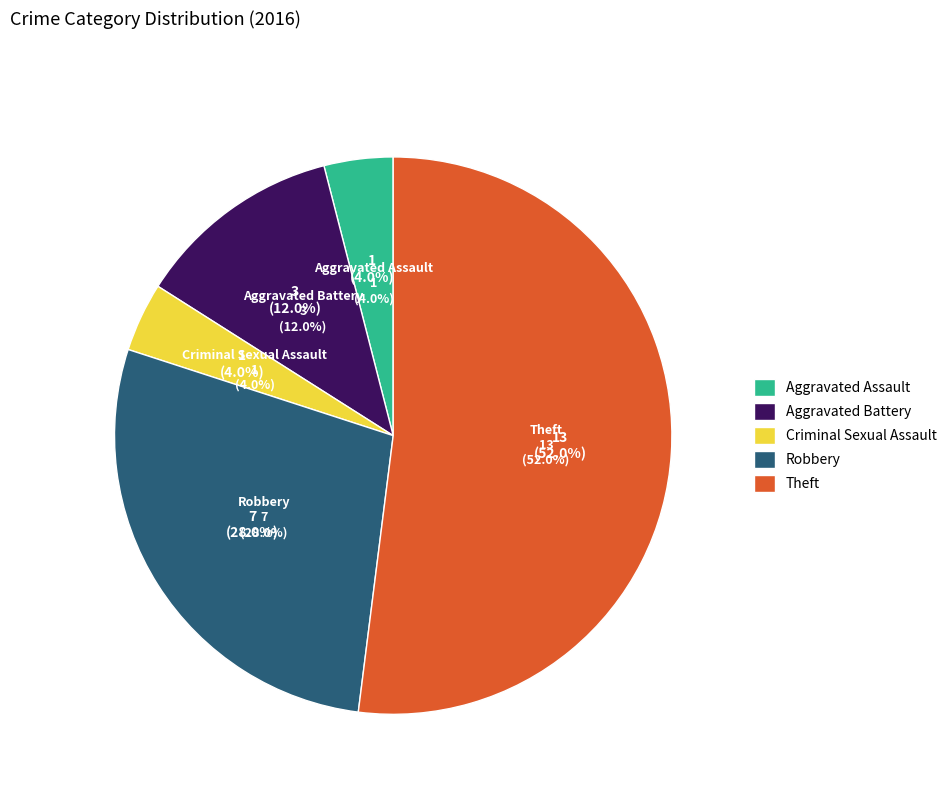

Is it true that Aggravated Battery is 1% of the pie?

False